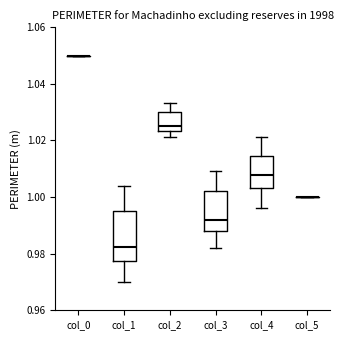

Reading left to right, read every box against the y-axis: the position of its median line, the range the box covers, and the ends of its whiskers. The values are not printed on the chart, so give them approximately, as read against the axis.

col_0: box collapsed to a line at 1.050, whiskers 1.050 to 1.050
col_1: median 0.982, box 0.978 to 0.996, whiskers 0.970 to 1.004
col_2: median 1.026, box 1.024 to 1.030, whiskers 1.022 to 1.034
col_3: median 0.992, box 0.988 to 1.002, whiskers 0.982 to 1.010
col_4: median 1.008, box 1.004 to 1.014, whiskers 0.996 to 1.022
col_5: box collapsed to a line at 1.000, whiskers 1.000 to 1.000